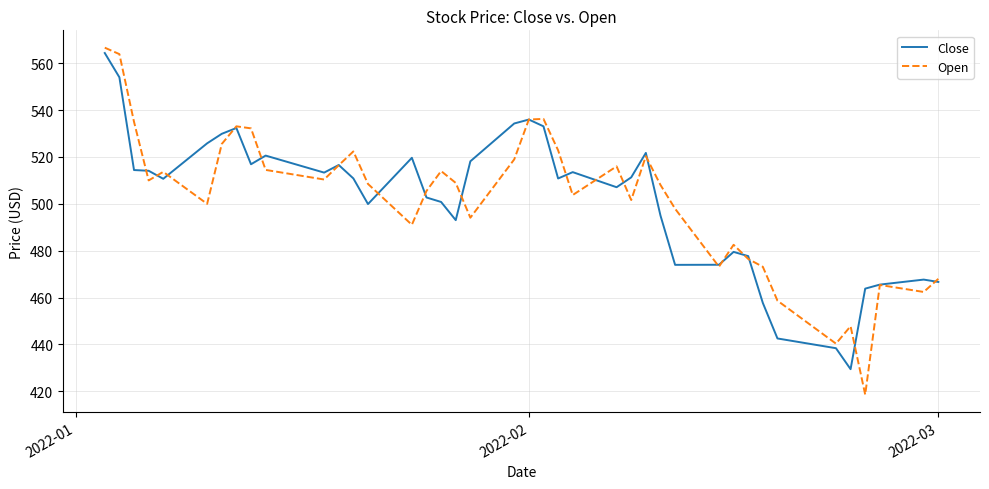

Which series has the largest range (max minus min)?

Open